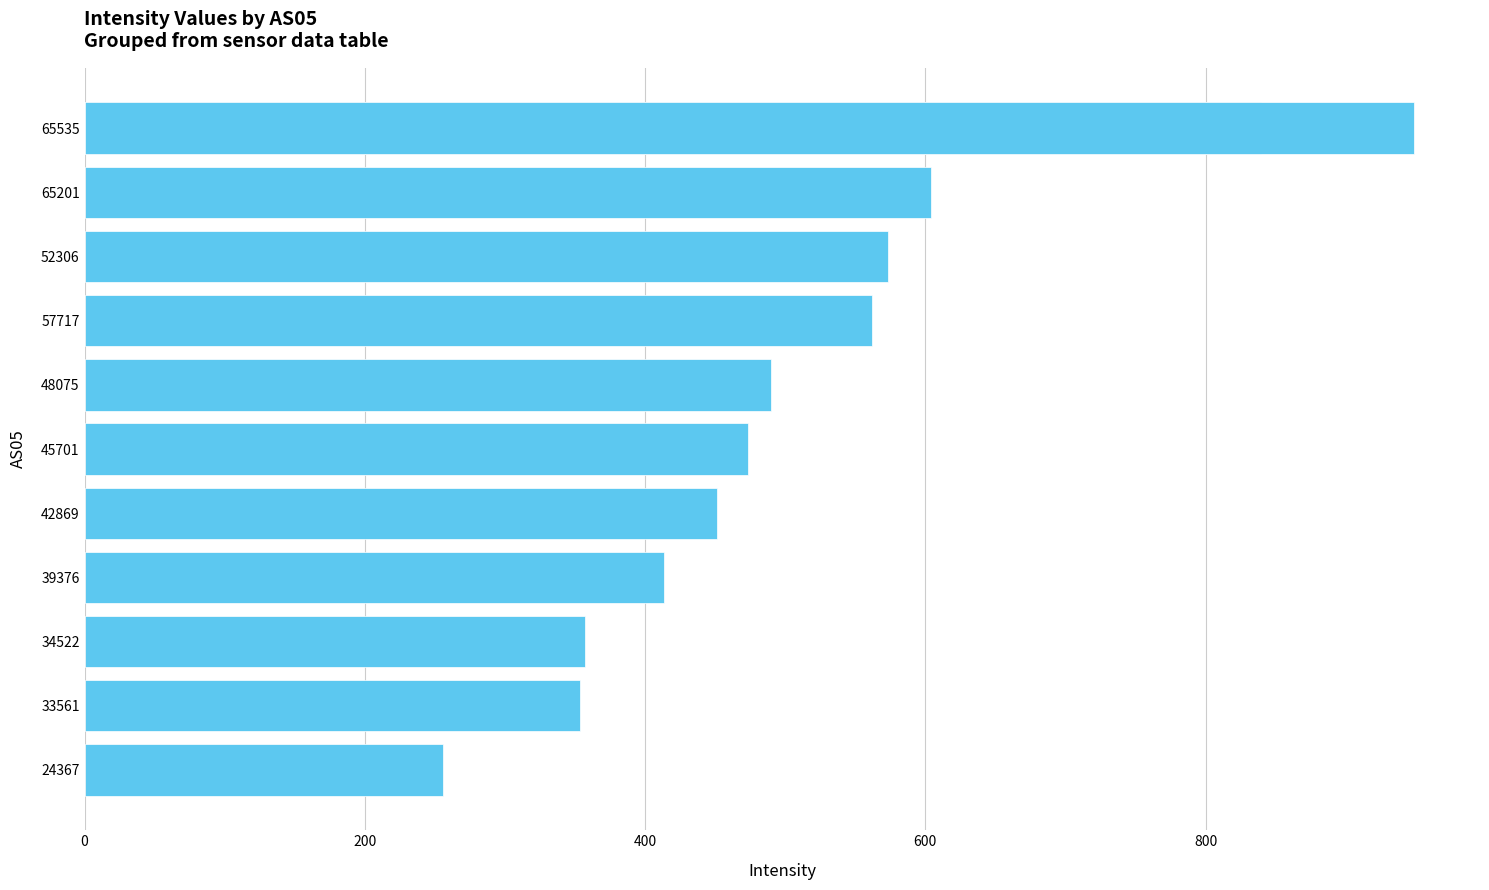

The chart shows a value of 850.4 at 57717. True or false?

False